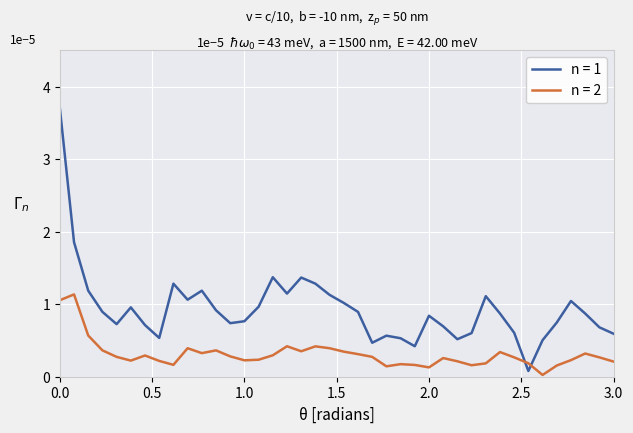

List the series in order of their overall mean, highest first.

n = 1, n = 2